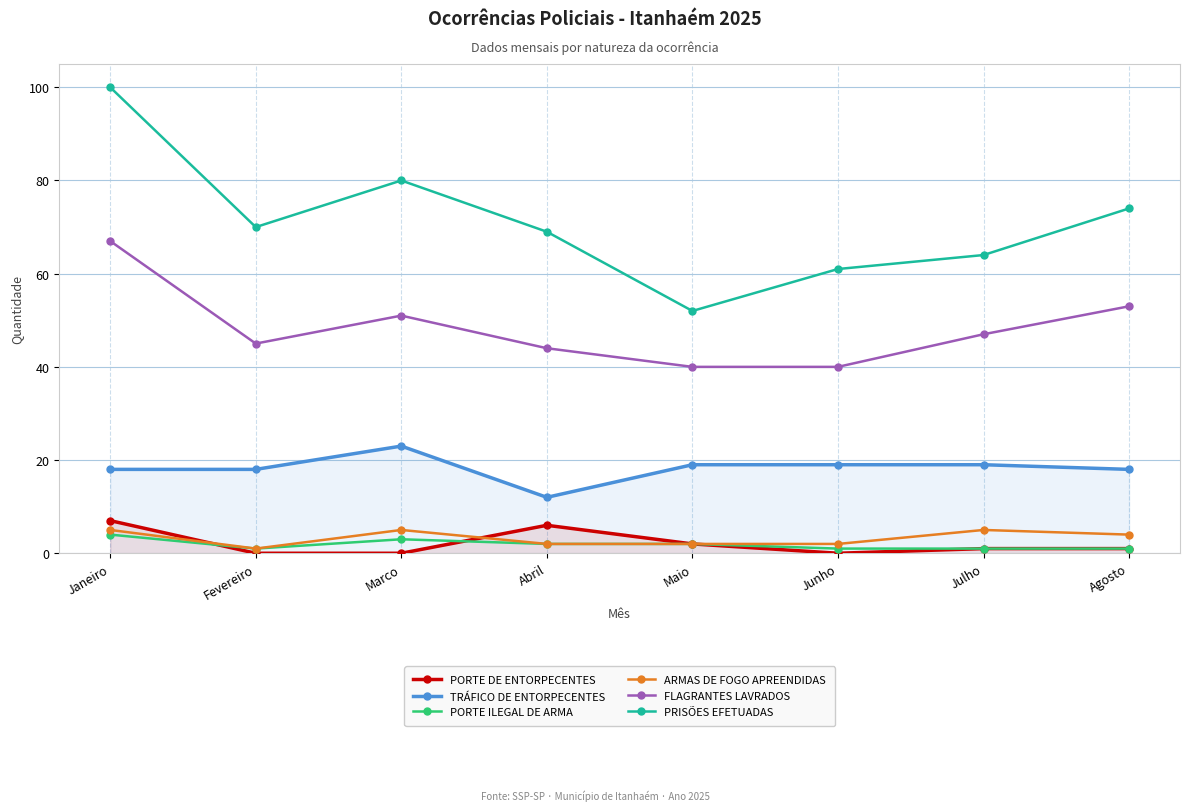

What is the approximate value of TRÁFICO DE ENTORPECENTES at Agosto, to the nearest 10?

20